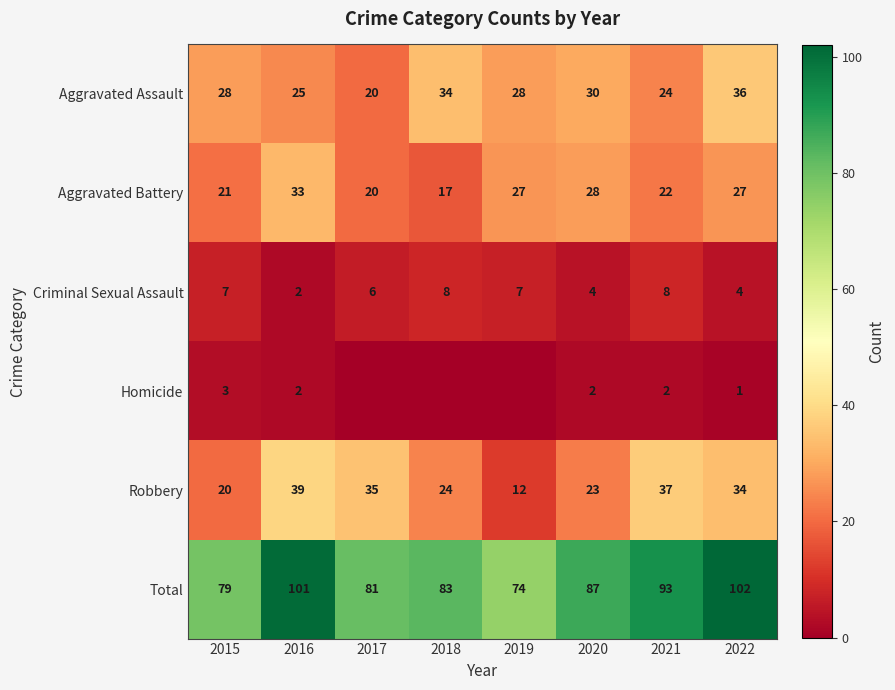

Where does the Total series first go above 87?

2016